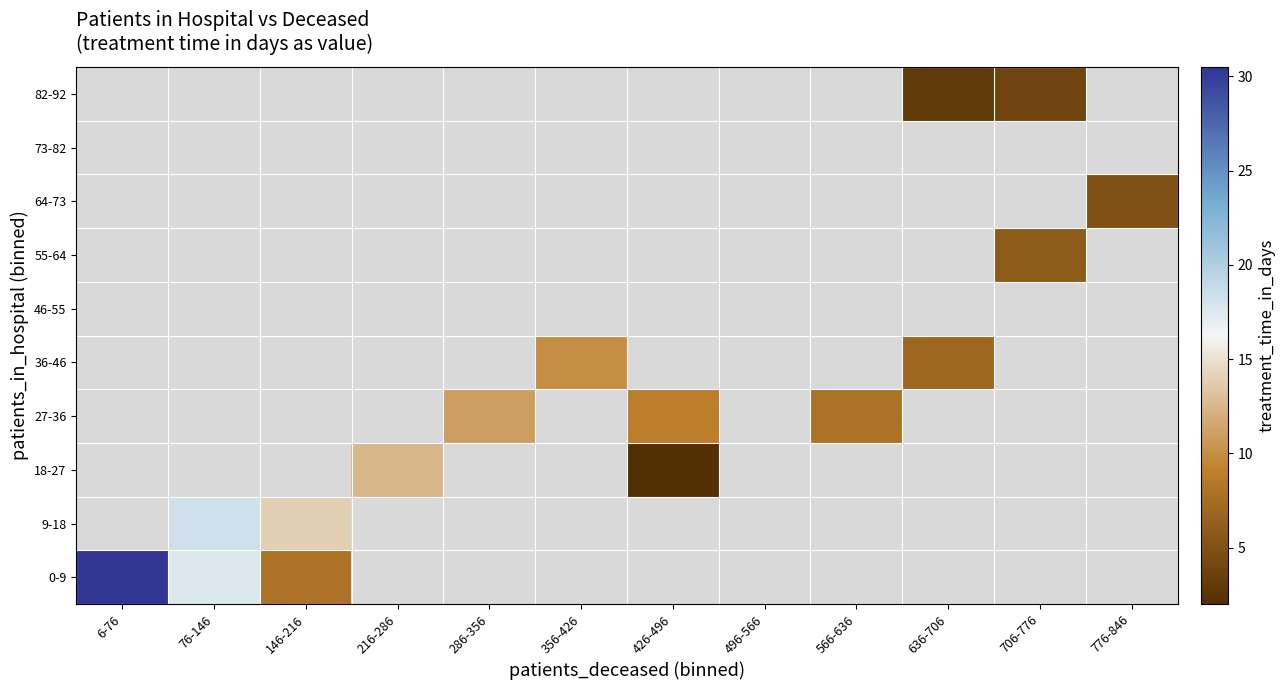

At which label does 9-18 reach its peak?

6-76